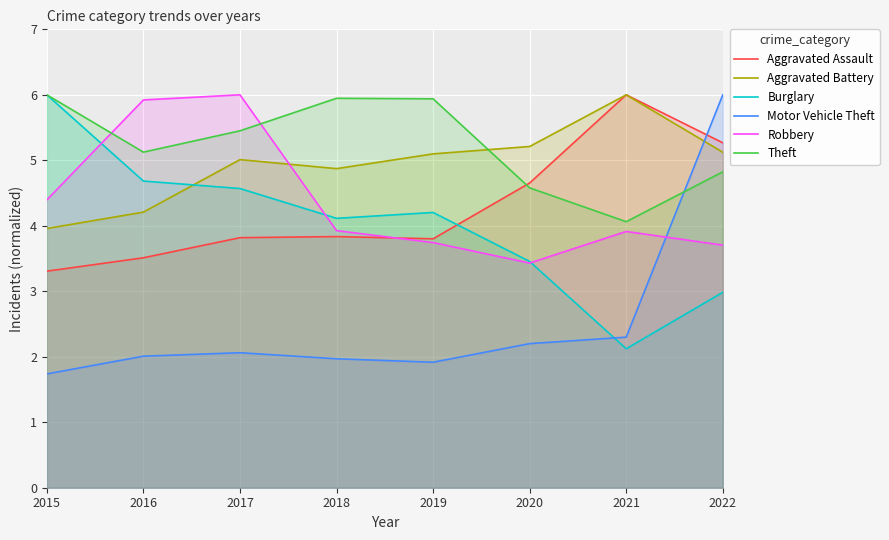

In Aggravated Battery, how many points are higher than both neighbors (excluding endpoints)?

2